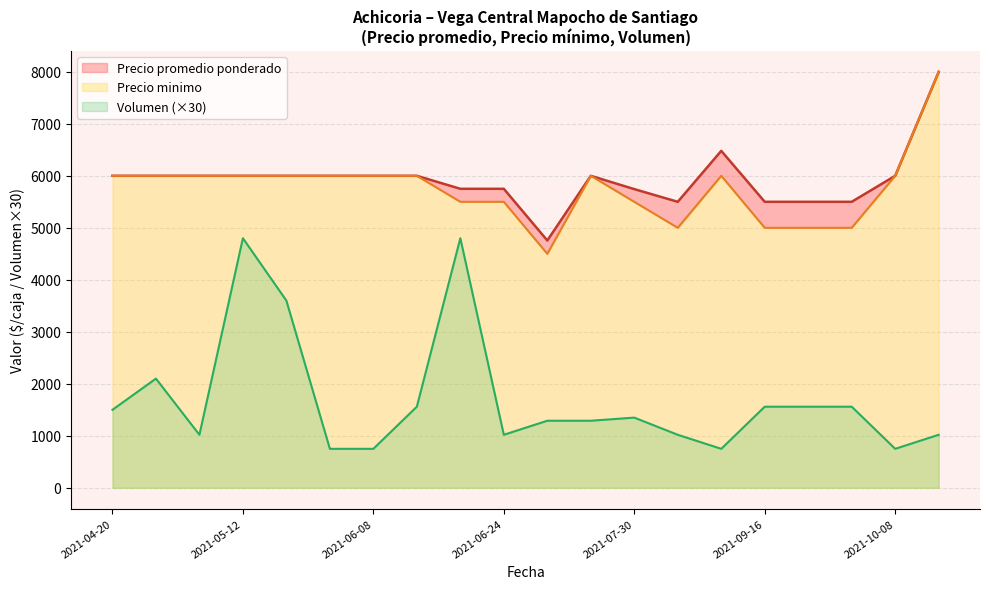

What is the maximum value for Volumen (×30)?

4800